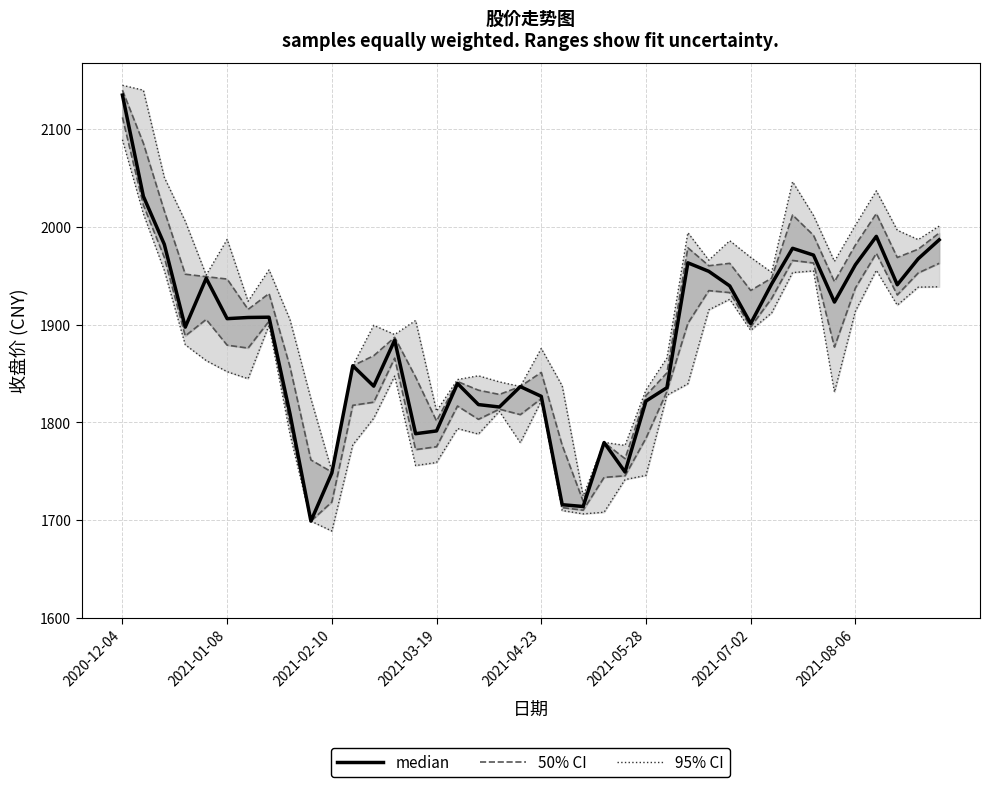

What is the difference between the highest and lowest values at 9?

125.1